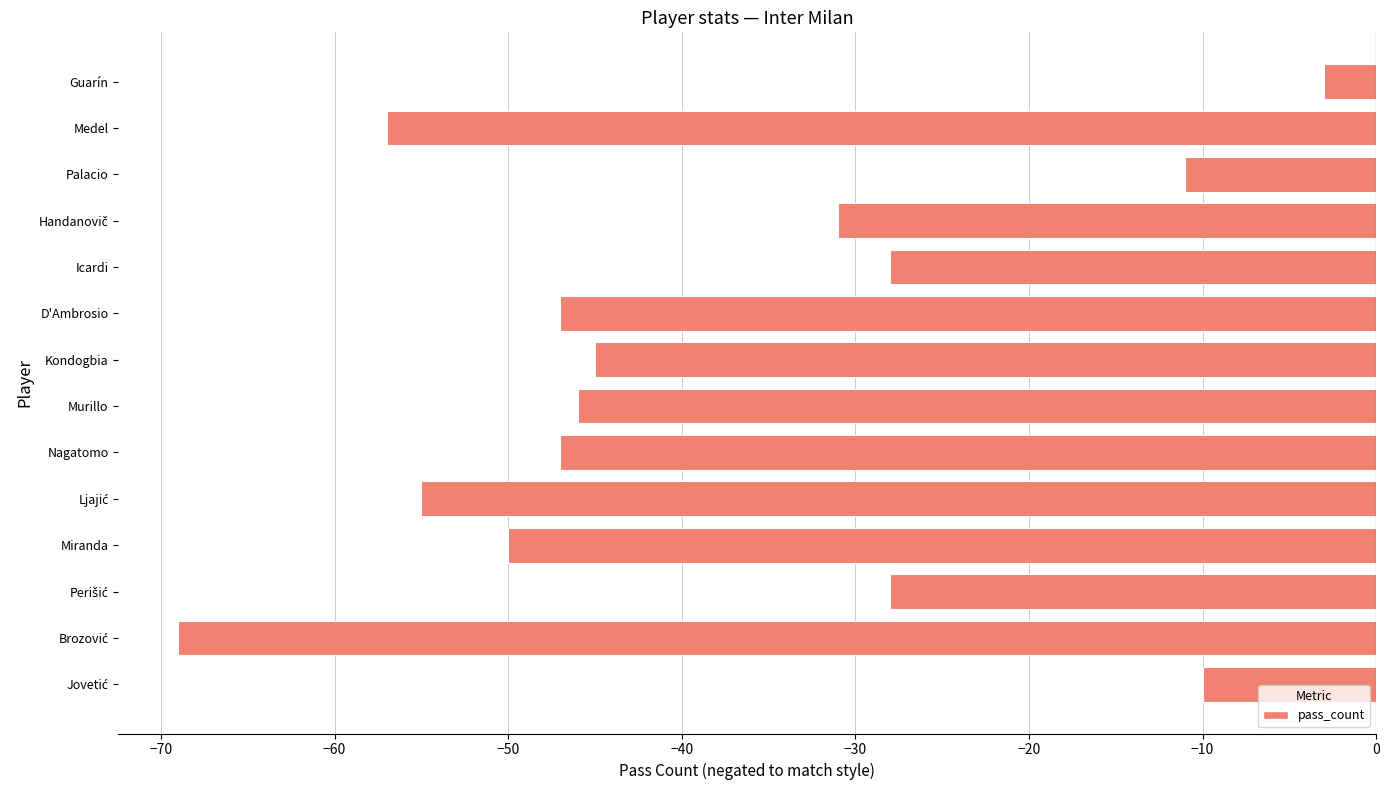

What is the maximum value shown in the chart?

-3